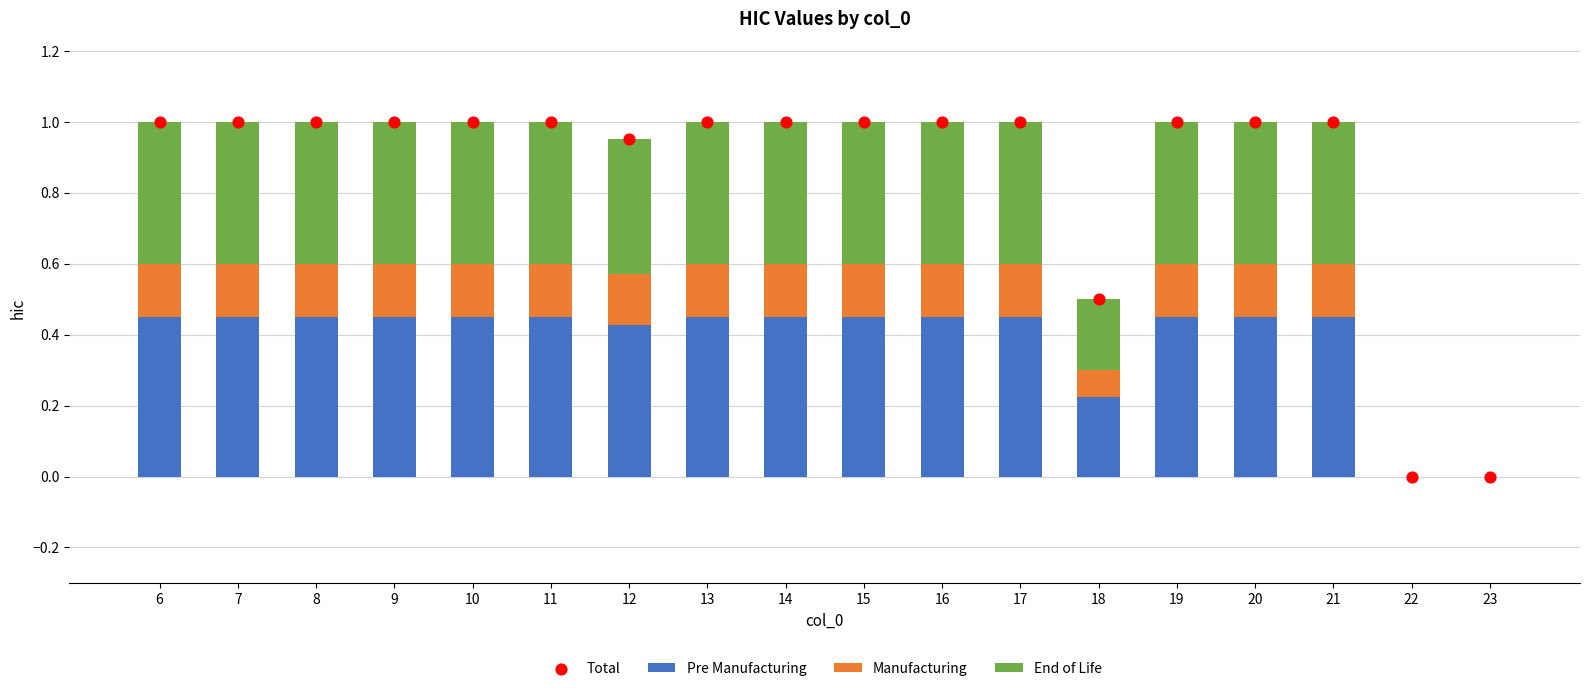

Which series contains the lowest Y value?

Pre Manufacturing